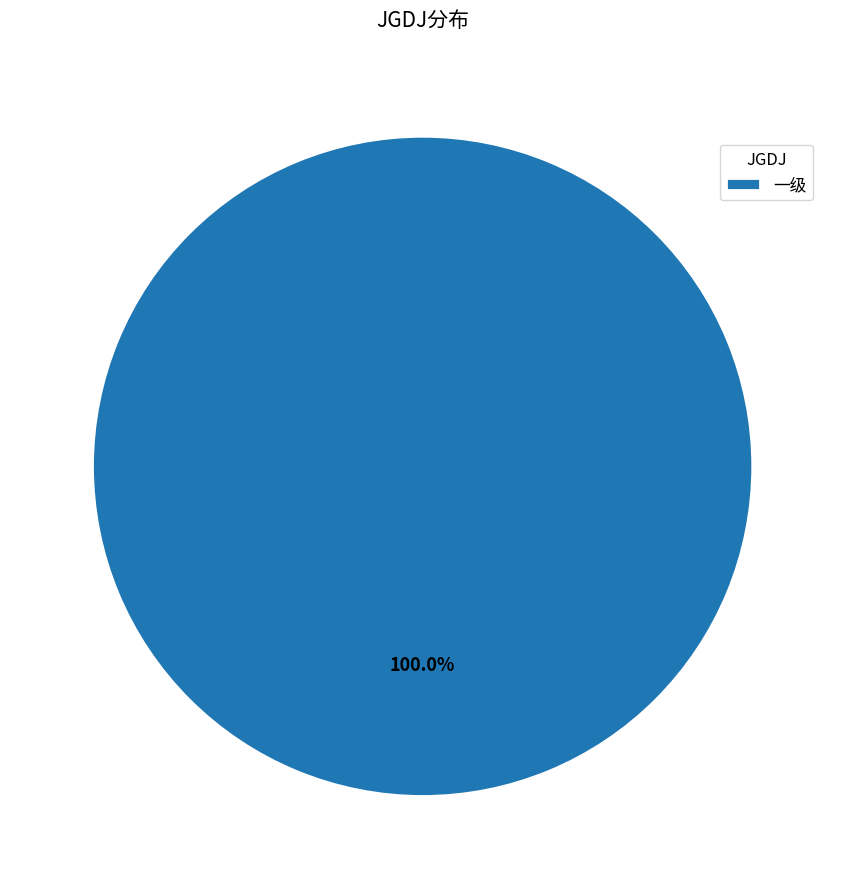

Rank the categories by value from highest to lowest.

一级